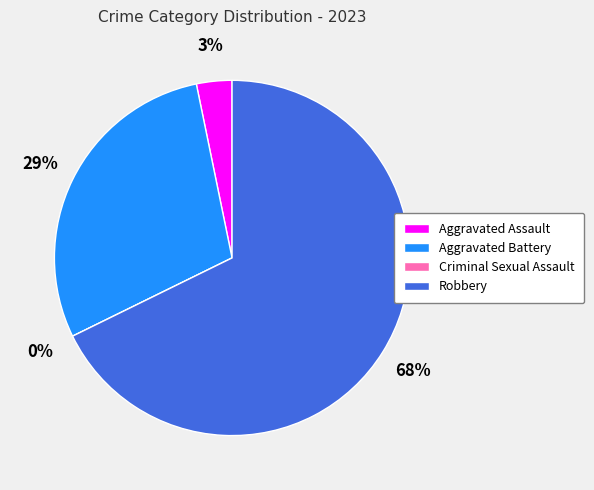

Which category has the smallest portion of the pie?

Criminal Sexual Assault